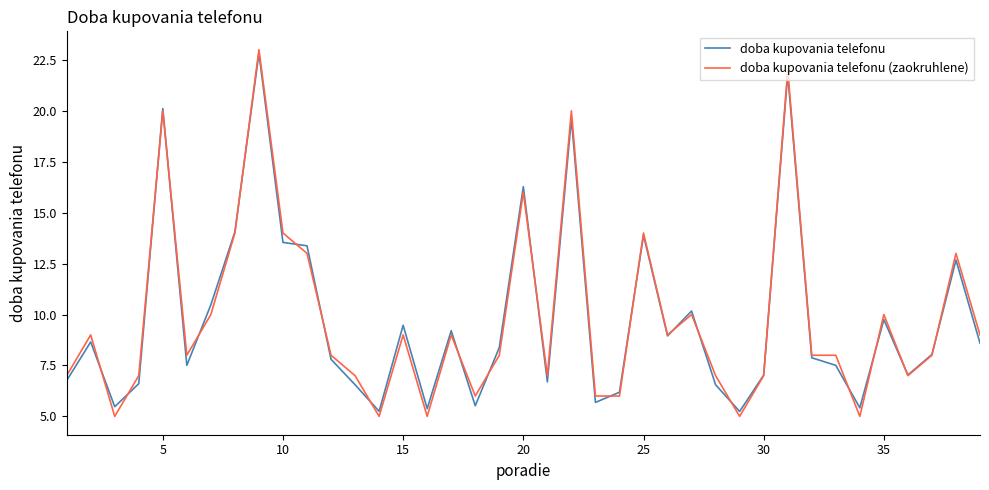

Which series has the widest spread of values?

doba kupovania telefonu (zaokruhlene)